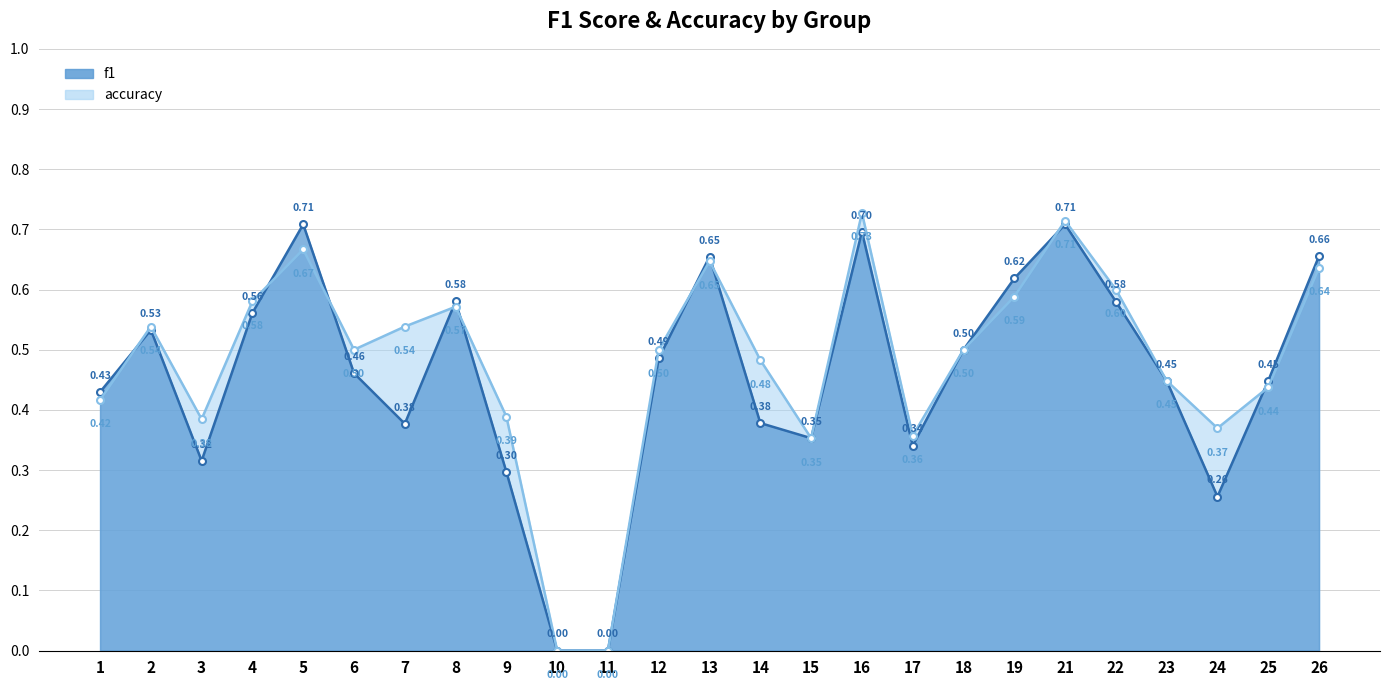

Reading left to right, list all the values displayed in this chart.

f1: 0.4	0.5	0.3	0.6	0.7	0.5	0.4	0.6	0.3	0.0	0.0	0.5	0.7	0.4	0.4	0.7	0.3	0.5	0.6	0.7	0.6	0.4	0.3	0.4	0.7
accuracy: 0.4	0.5	0.4	0.6	0.7	0.5	0.5	0.6	0.4	0.0	0.0	0.5	0.6	0.5	0.4	0.7	0.4	0.5	0.6	0.7	0.6	0.4	0.4	0.4	0.6